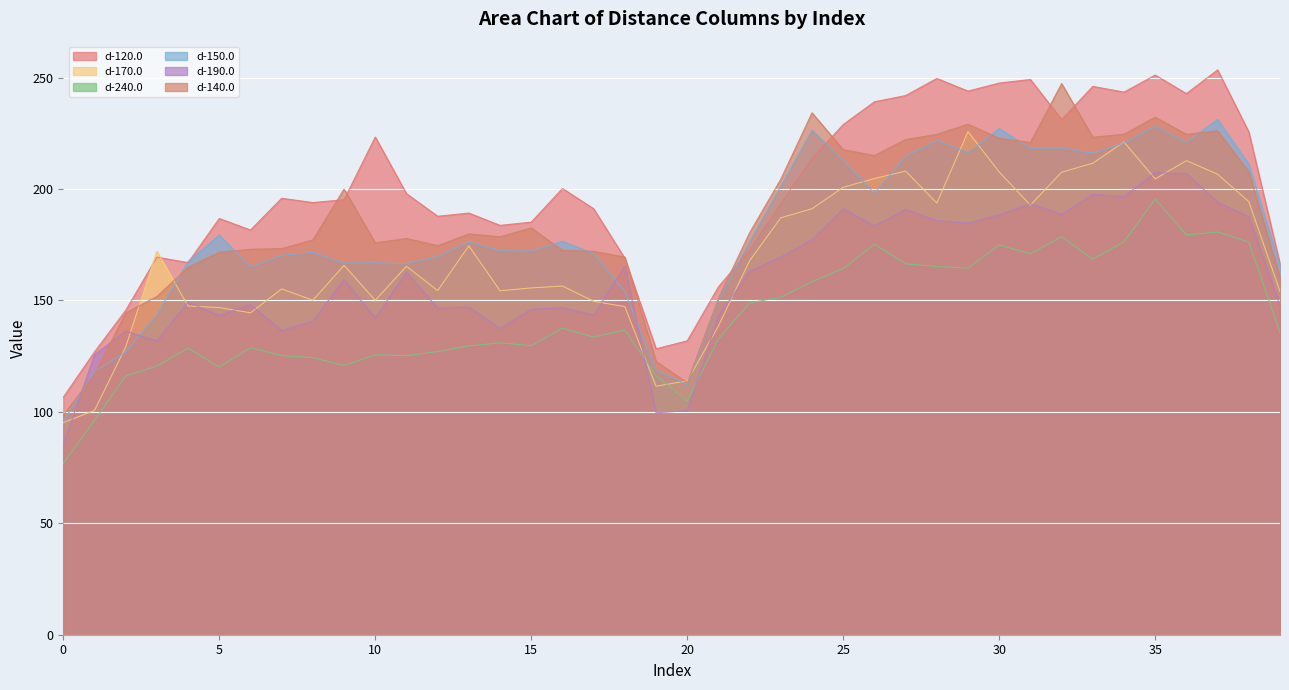

What is the minimum value for d-240.0?

76.8